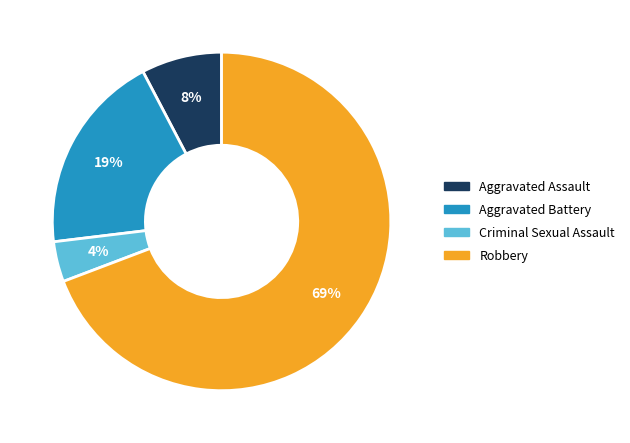

Count the number of slices in the pie.

4